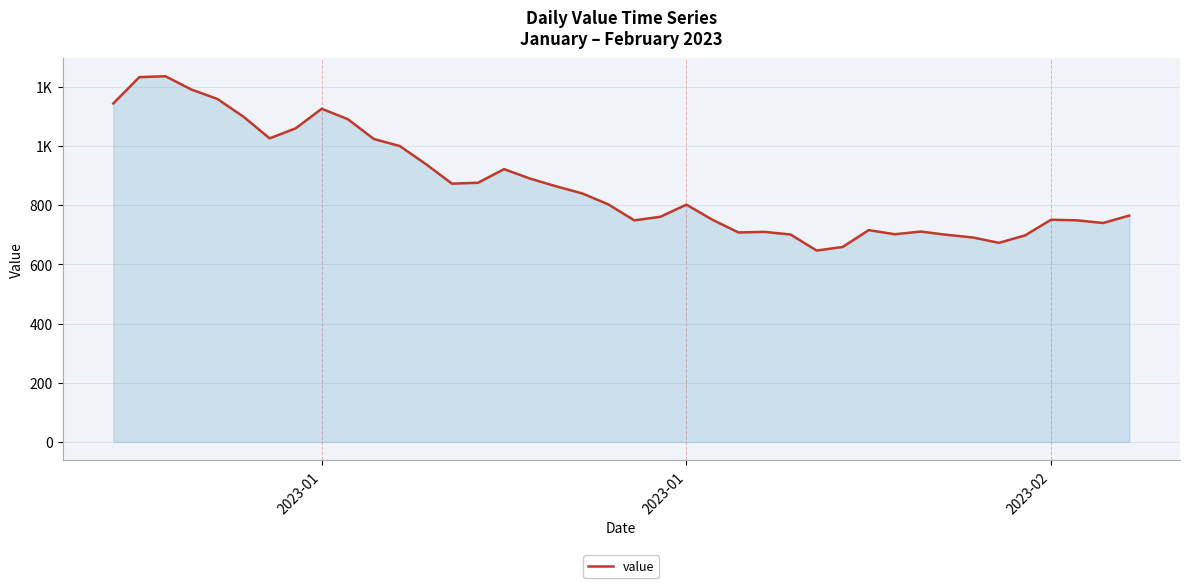

Reading right to left, what are all the values shown in this chart?

765	740	749	751	698	673	691	700	711	702	716	659	647	701	710	708	751	802	761	749	803	840	864	890	922	876	873	939	1000	1024	1091	1126	1060	1026	1099	1159	1191	1236	1233	1144